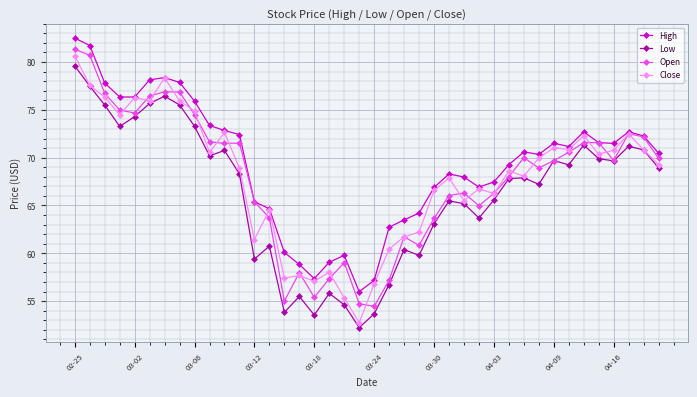

What is the smallest value displayed?

52.2